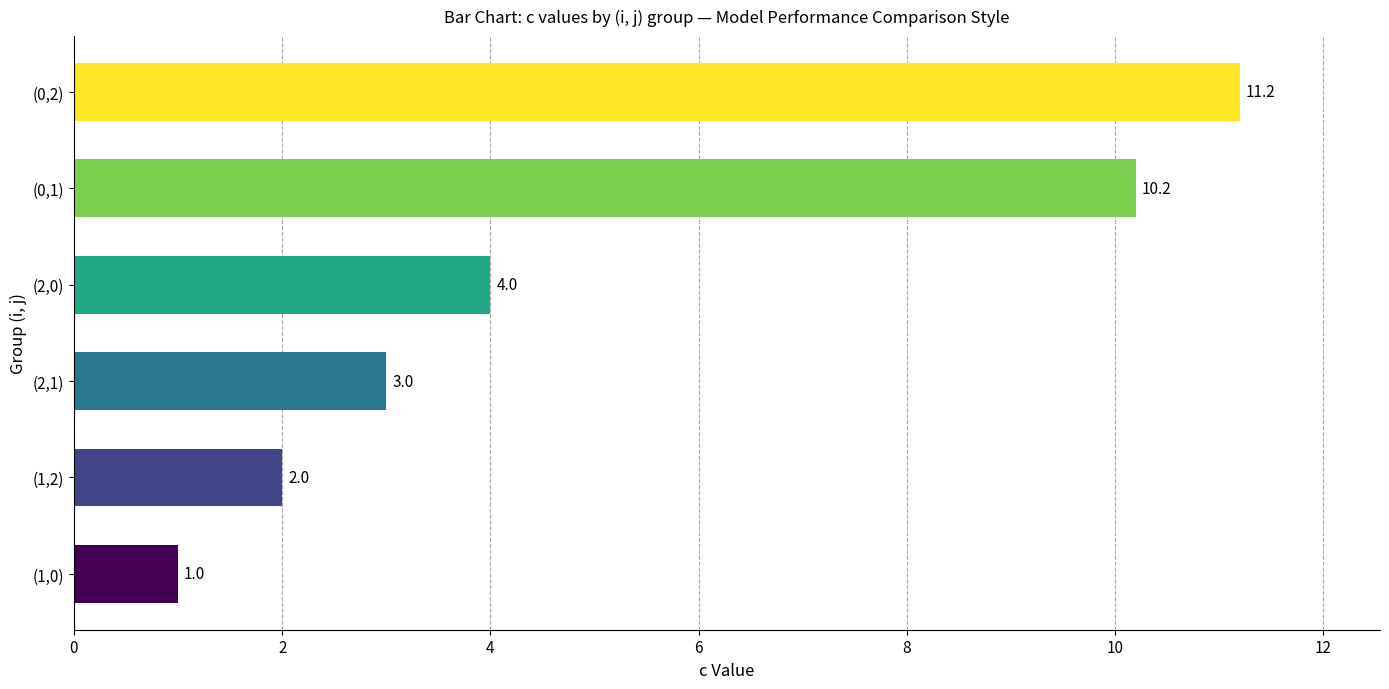

What is the sum of all values?

31.4